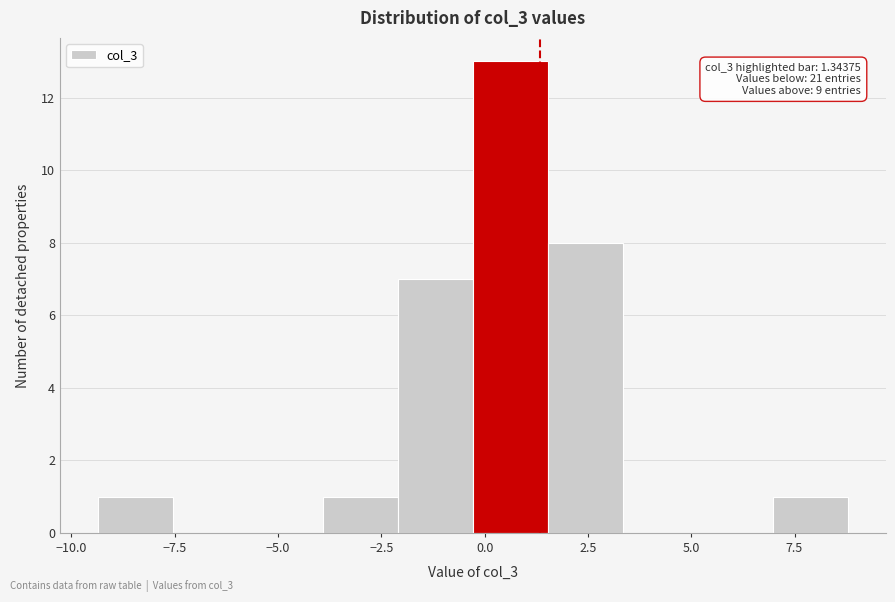

Read against the x-axis, roughly where is the centre of the tallest bar?

0.5